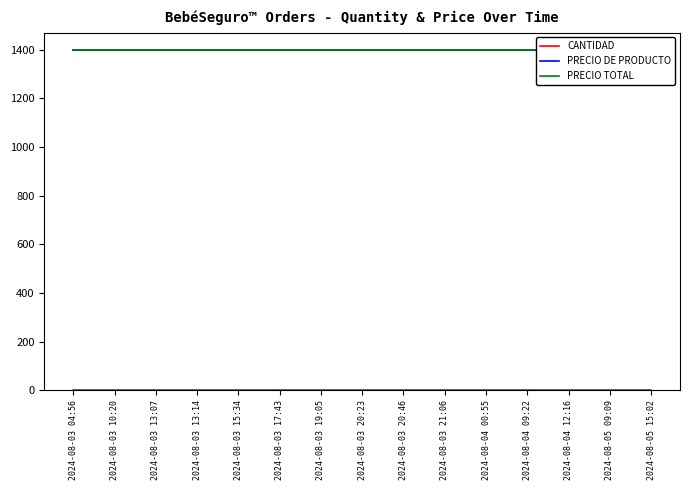

Rank the categories by CANTIDAD value from highest to lowest.

2024-08-03 04:56, 2024-08-03 10:20, 2024-08-03 13:07, 2024-08-03 13:14, 2024-08-03 15:34, 2024-08-03 17:43, 2024-08-03 19:05, 2024-08-03 20:23, 2024-08-03 20:46, 2024-08-03 21:06, 2024-08-04 00:55, 2024-08-04 09:22, 2024-08-04 12:16, 2024-08-05 09:09, 2024-08-05 15:02